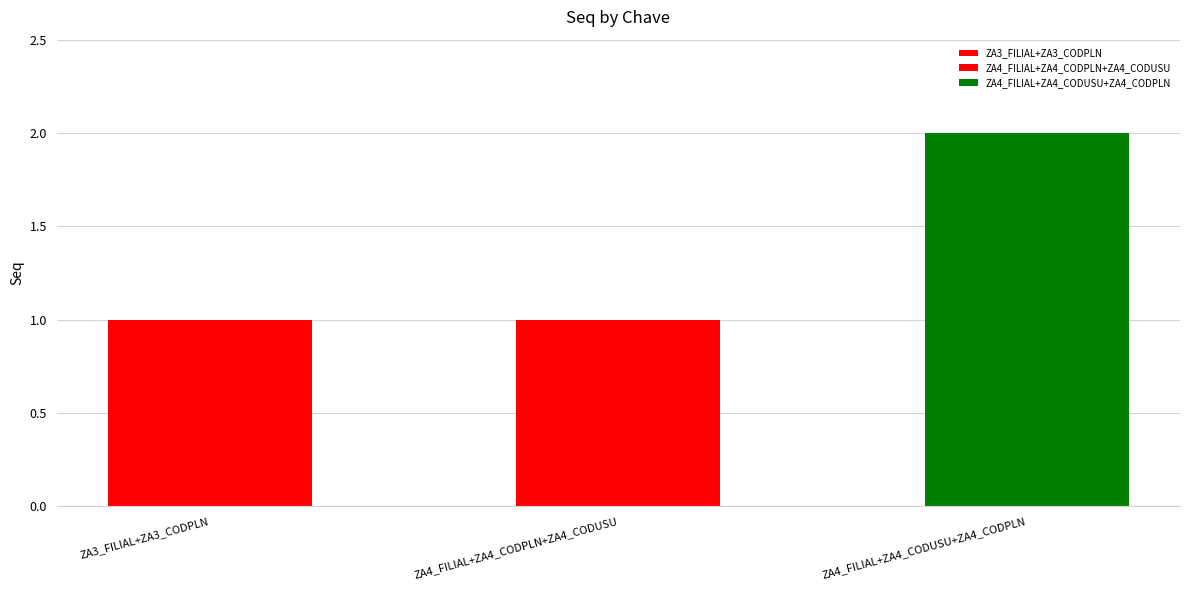

Where is the data nearest to the value 1?

ZA3_FILIAL+ZA3_CODPLN